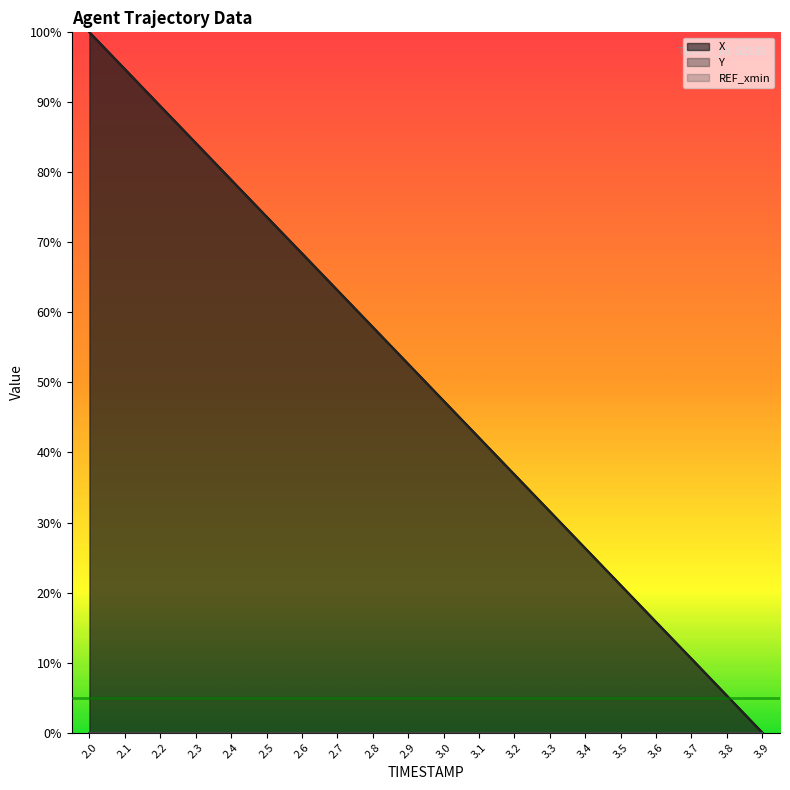

Reading left to right, transcribe all the data shown in this chart.

X: 2.0=100.0	2.1=94.7	2.2=89.5	2.3=84.2	2.4=79.0	2.5=73.7	2.6=68.4	2.7=63.2	2.8=57.9	2.9=52.7	3.0=47.4	3.1=42.1	3.2=36.9	3.3=31.6	3.4=26.3	3.5=21.1	3.6=15.8	3.7=10.6	3.8=5.3	3.9=0.0
Y: 2.0=100.0	2.1=94.7	2.2=89.5	2.3=84.2	2.4=78.9	2.5=73.6	2.6=68.4	2.7=63.2	2.8=57.9	2.9=52.6	3.0=47.4	3.1=42.1	3.2=36.8	3.3=31.6	3.4=26.3	3.5=21.0	3.6=15.7	3.7=10.5	3.8=5.3	3.9=0.0